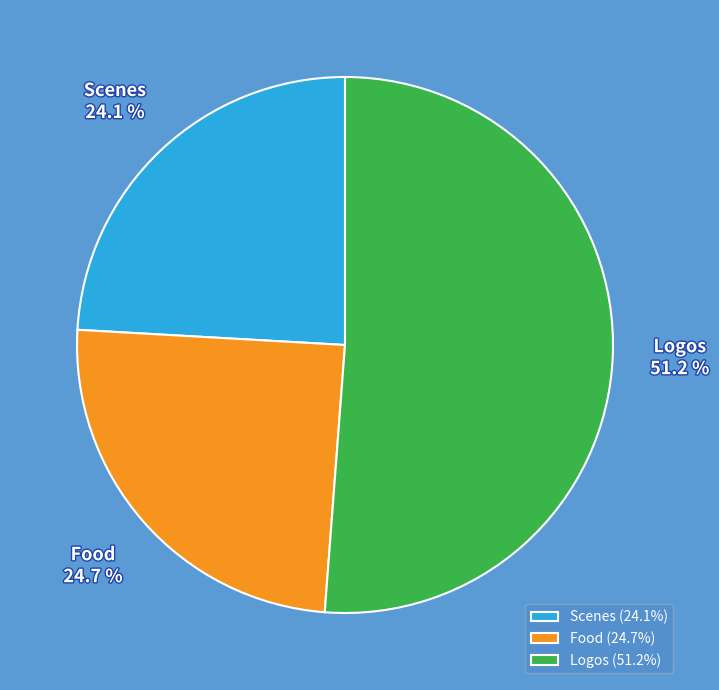

To the nearest percent, what is the average slice percentage?

33%